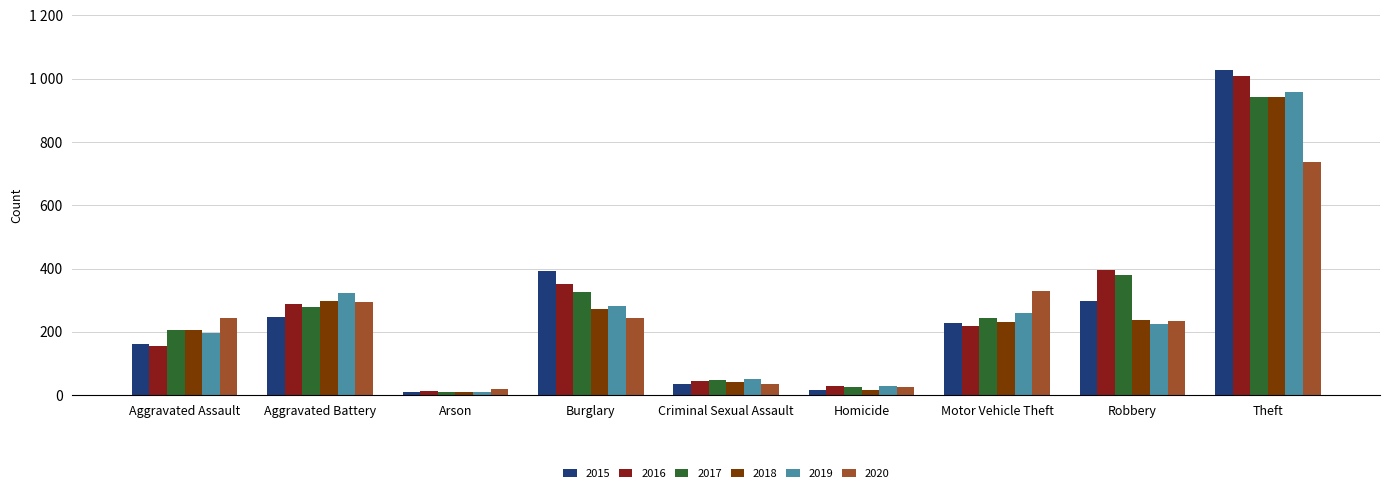

Does the chart contain any negative values?

No